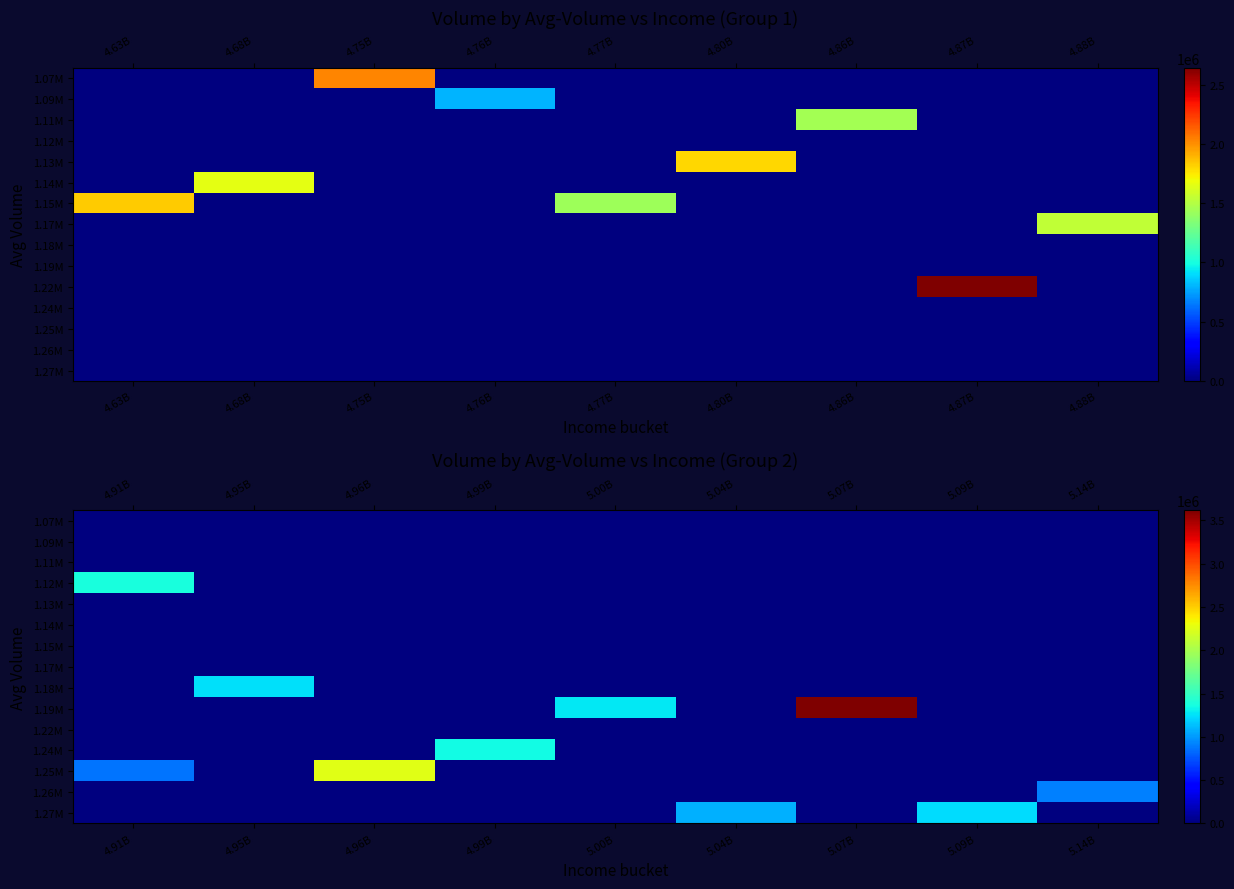

Is the value of 1.24M at 4.95B greater than the value of 1.13M at 4.91B?

No